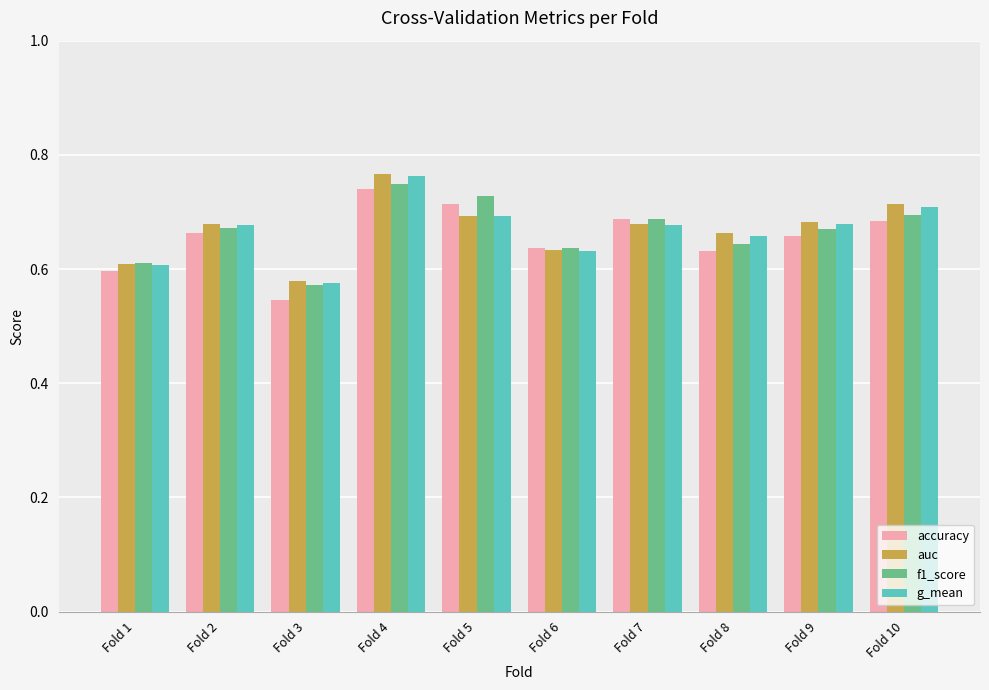

Between Fold 4 and Fold 5, which series saw the biggest shift?

auc